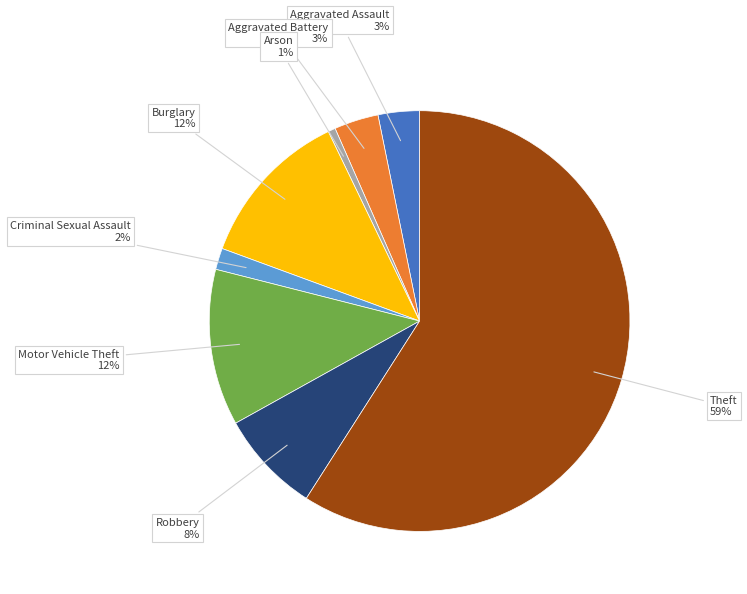

To the nearest percent, what is the average slice percentage?

12%